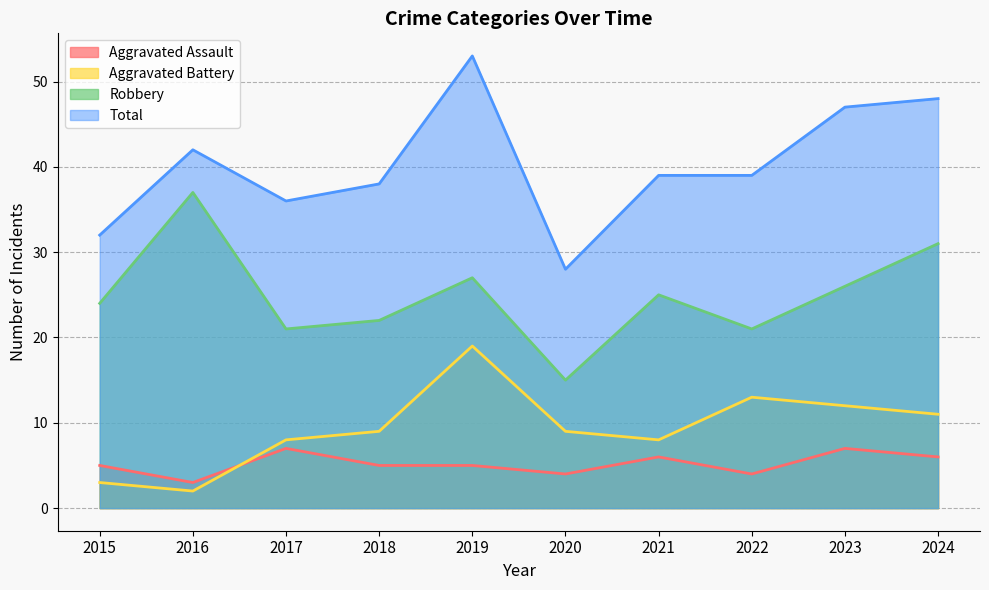

How many values in the Total series are below 39?

4